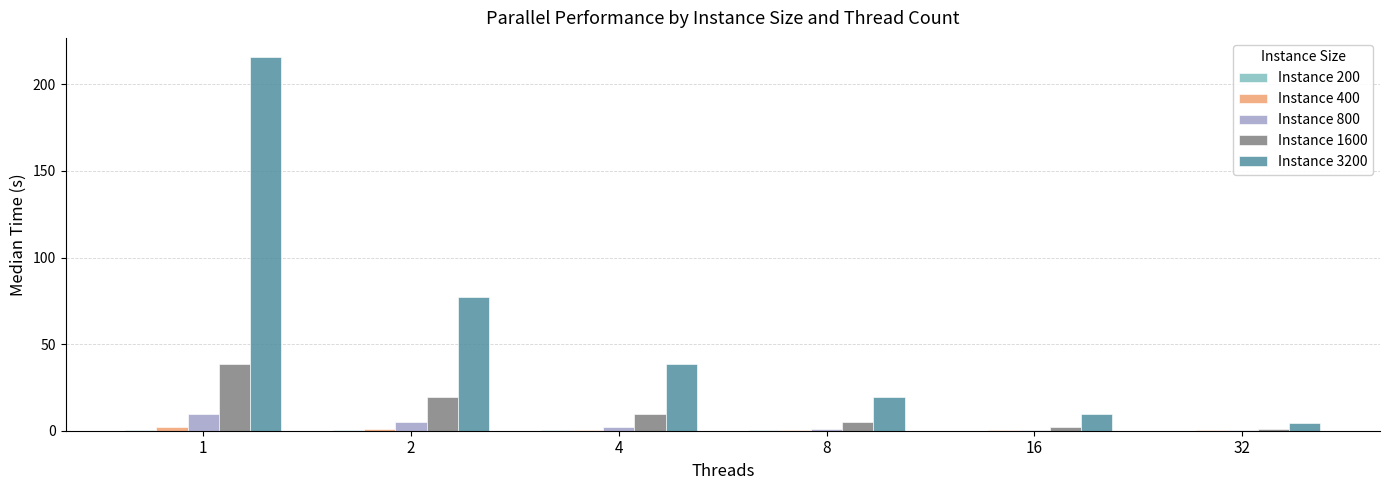

What value does the Instance 3200 series have at 32?

4.7